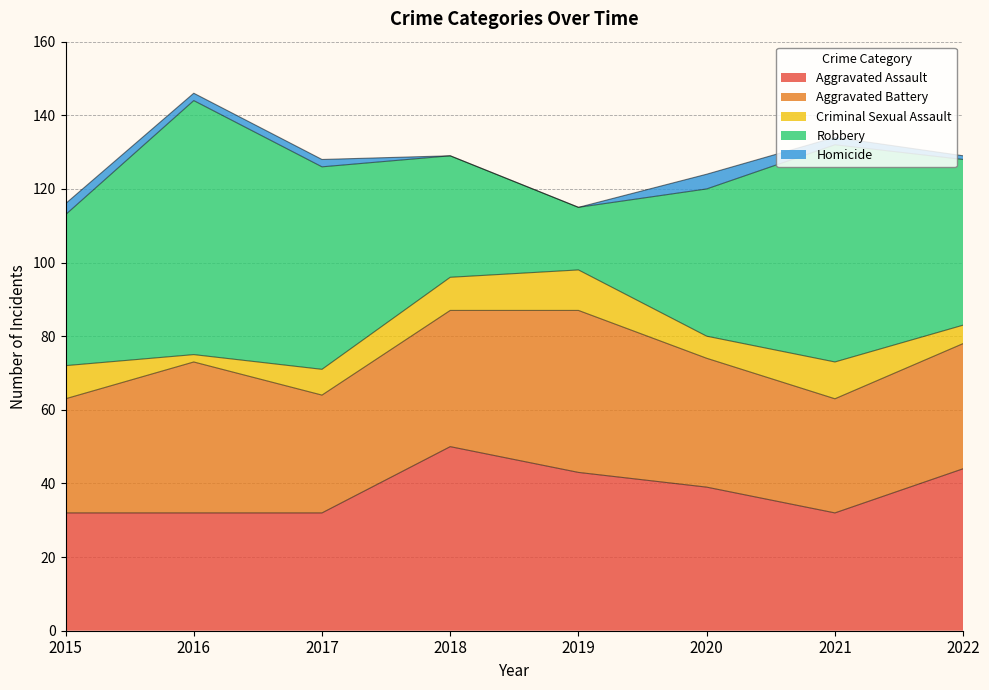

Rank the series by their maximum value, from lowest to highest.

Homicide, Criminal Sexual Assault, Aggravated Battery, Aggravated Assault, Robbery